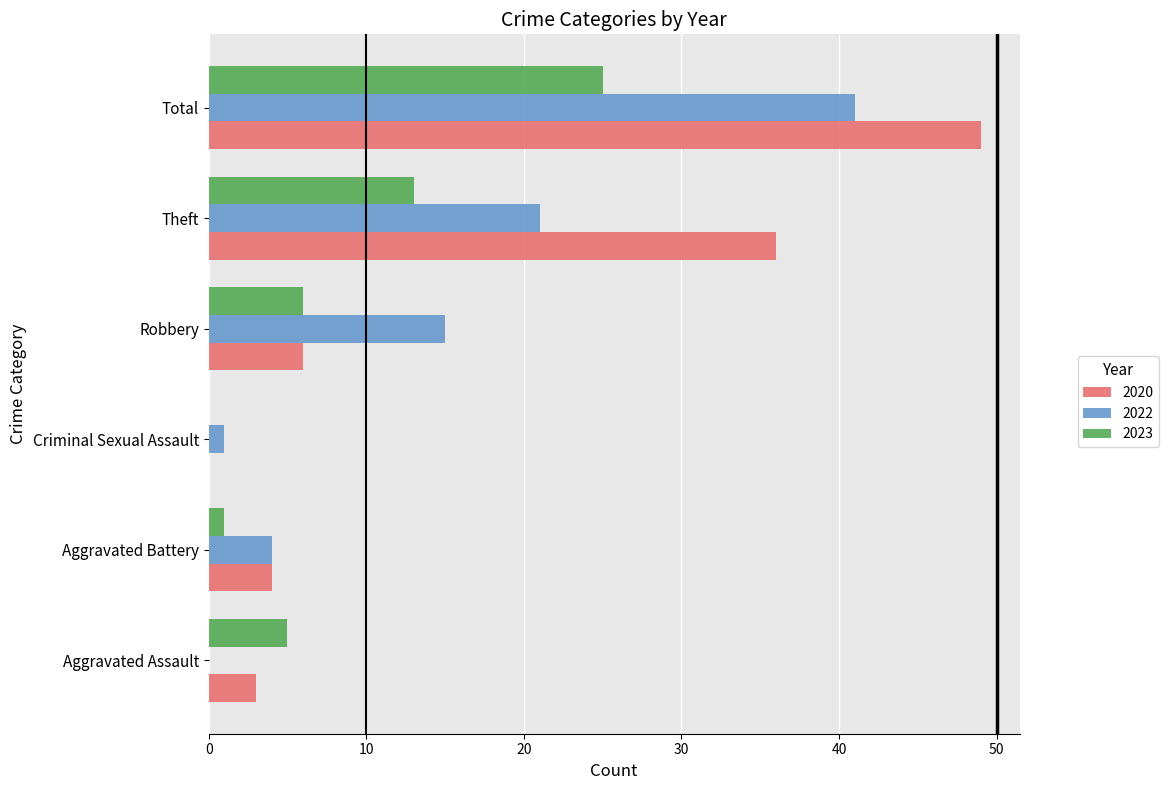

Where is 2023 nearest to the value 12?

Theft